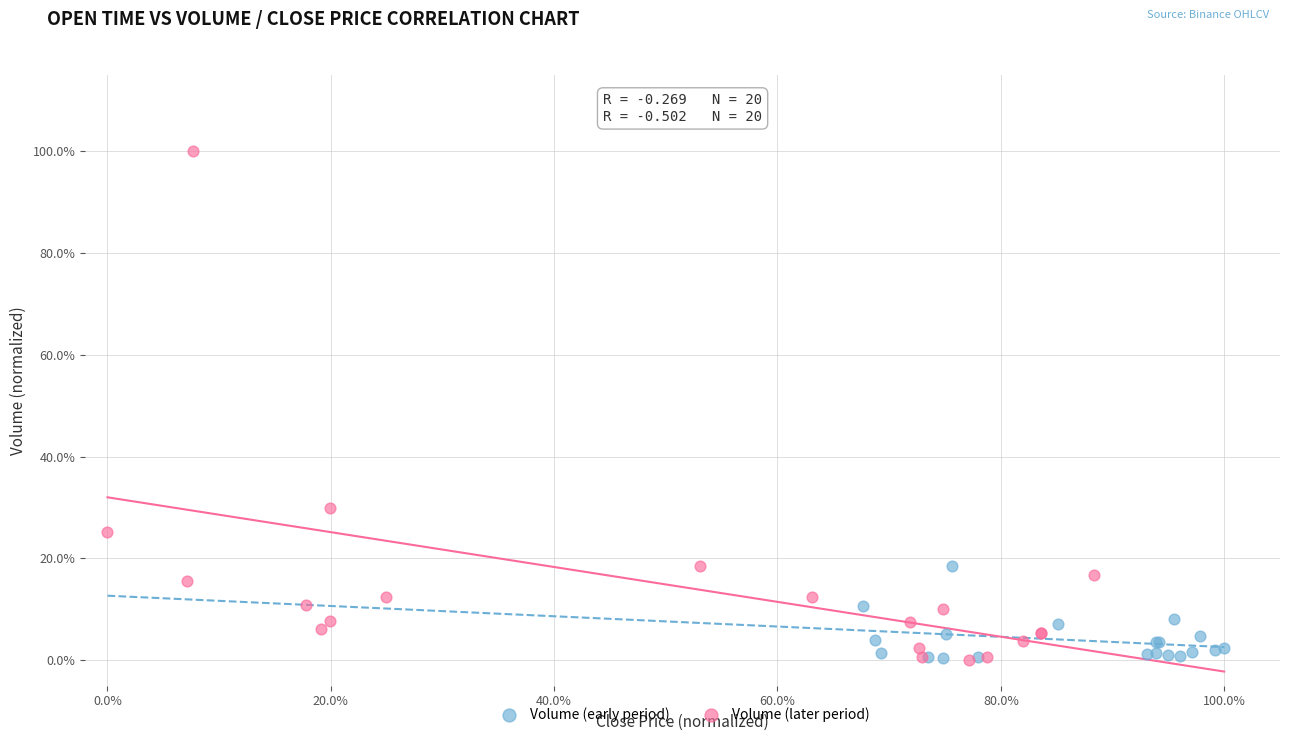

What are all the series names shown in the legend?

Volume (early period), Volume (later period)